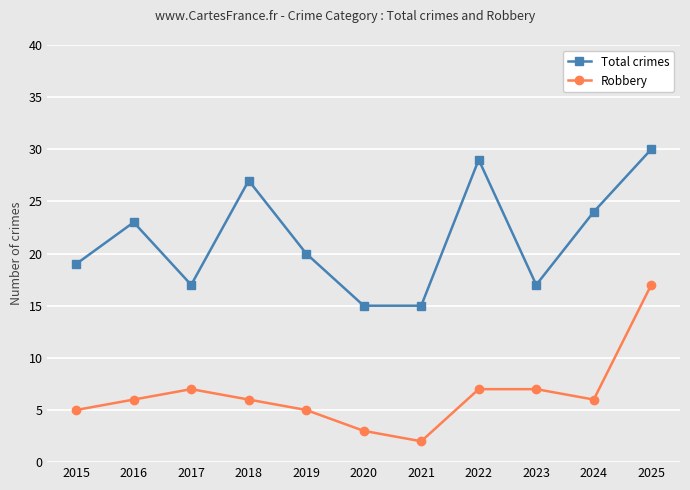

The value of Robbery at 2024 is 3. True or false?

False